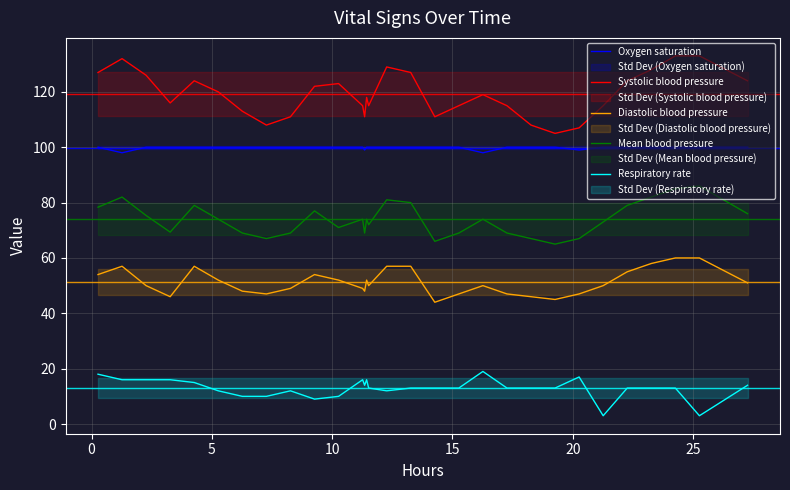

True or false: Respiratory rate and Diastolic blood pressure cross at least once.

False